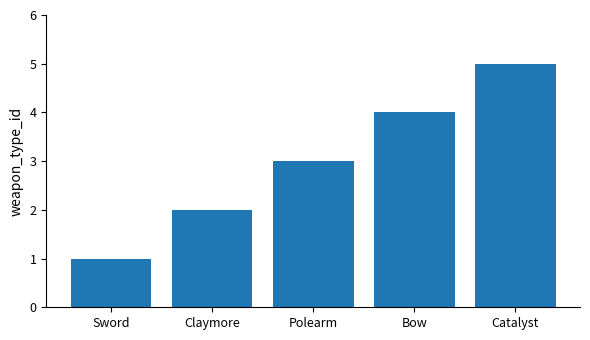

Reading left to right, what are all the values shown in this chart?

1	2	3	4	5